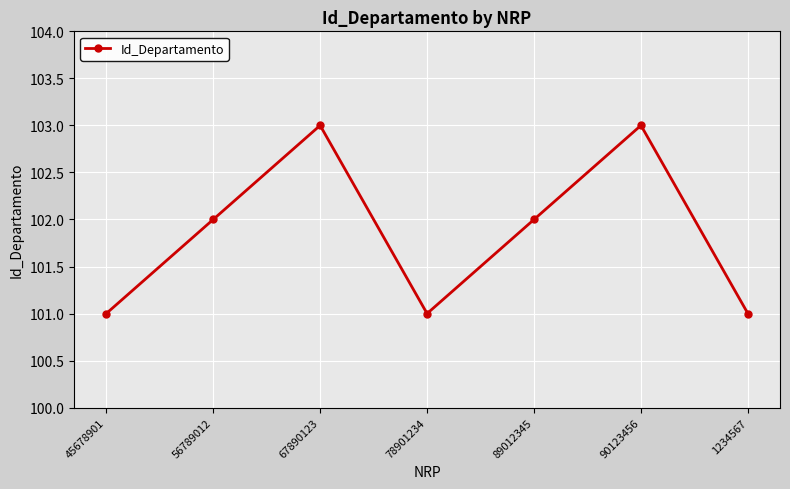

Reading left to right, what are all the values shown in this chart?

45678901=101	56789012=102	67890123=103	78901234=101	89012345=102	90123456=103	1234567=101